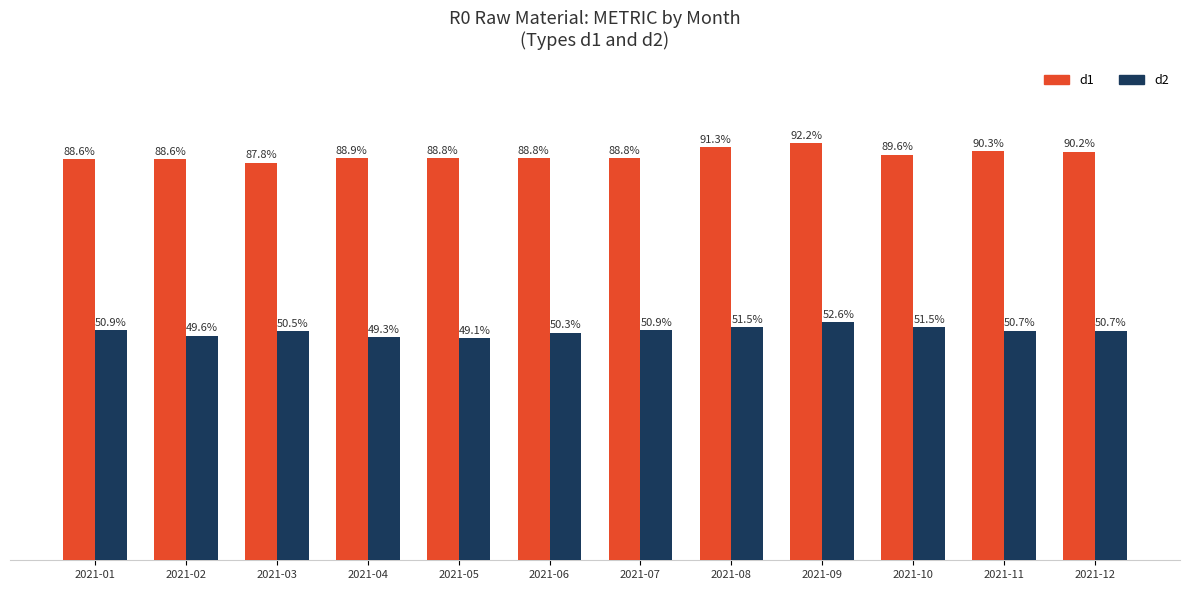

Which series has the widest spread of values?

d1